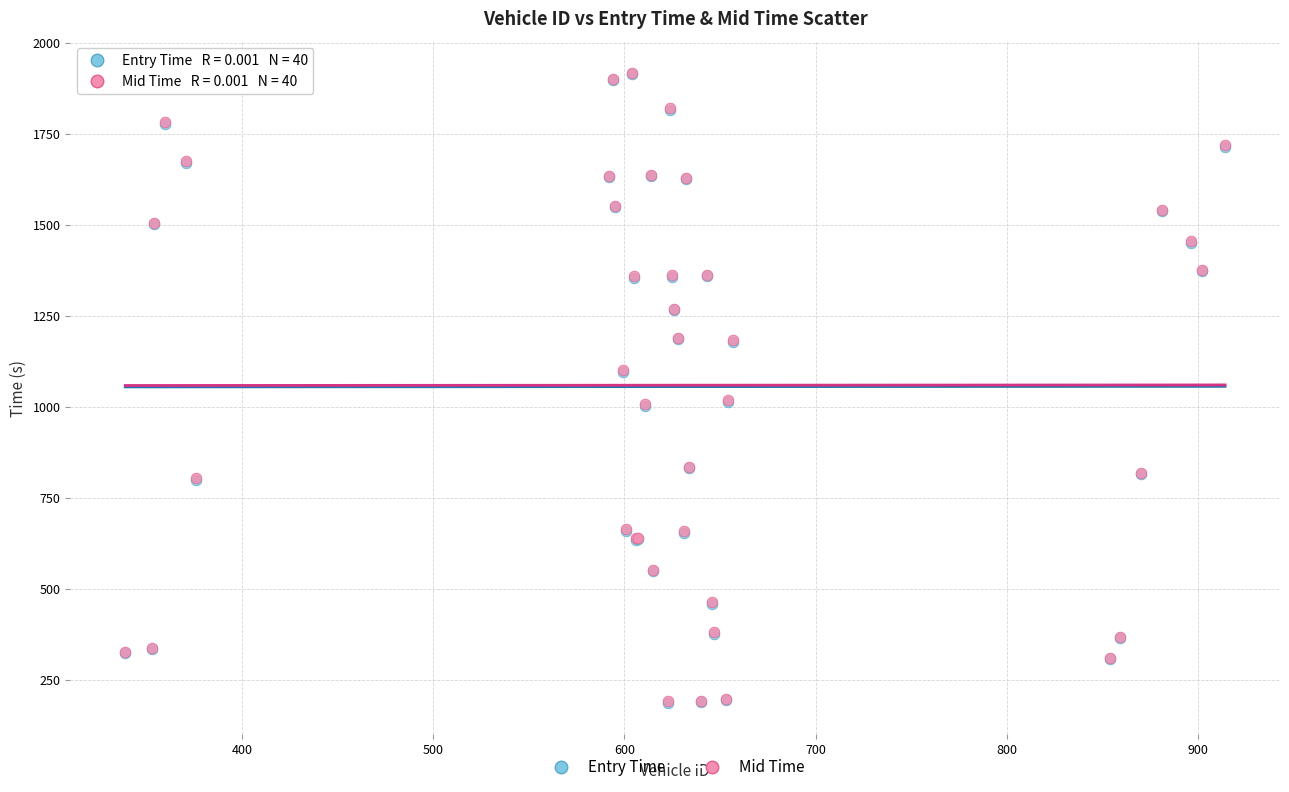

What are all the series names shown in the legend?

Entry Time, Mid Time